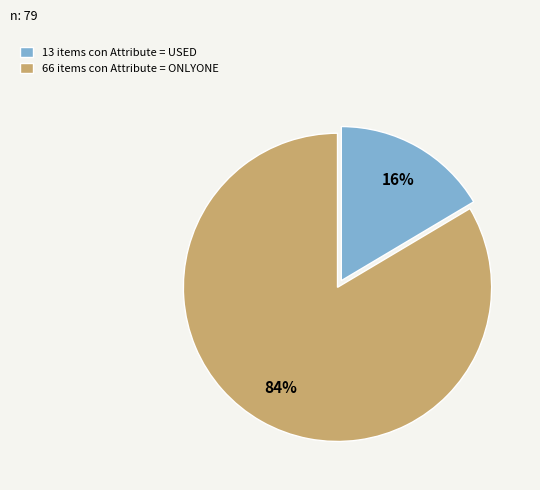

The 13 items con Attribute = USED slice represents 4% of the pie. True or false?

False